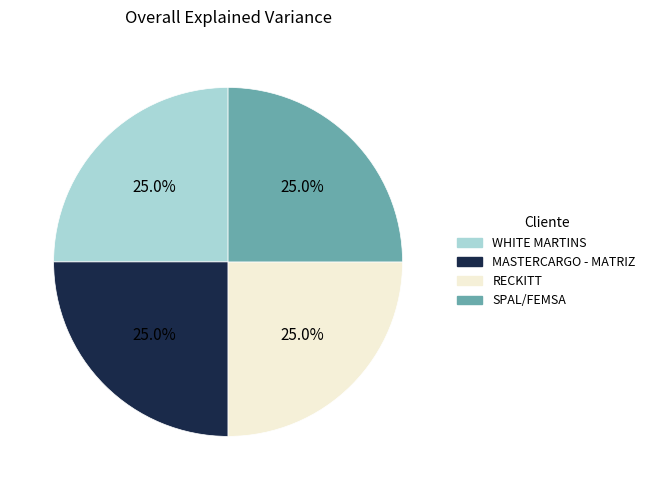

Does WHITE MARTINS represent more than half of the total?

No